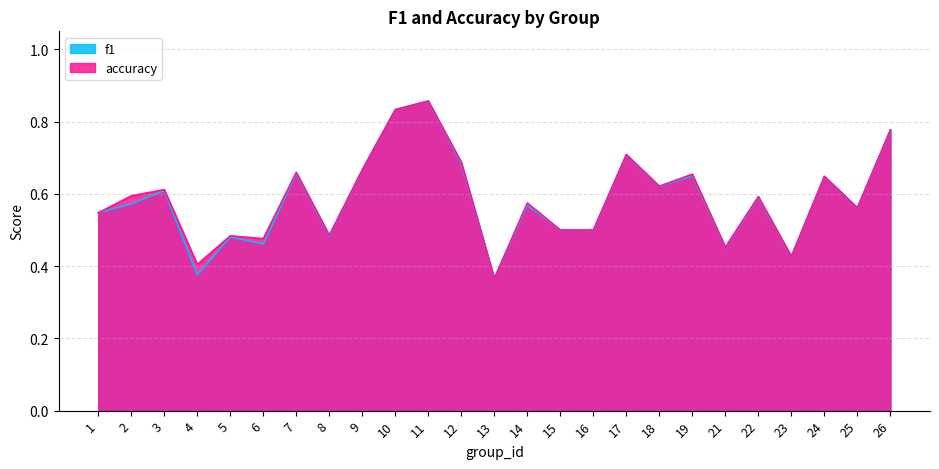

Where is accuracy nearest to the value 0?

13